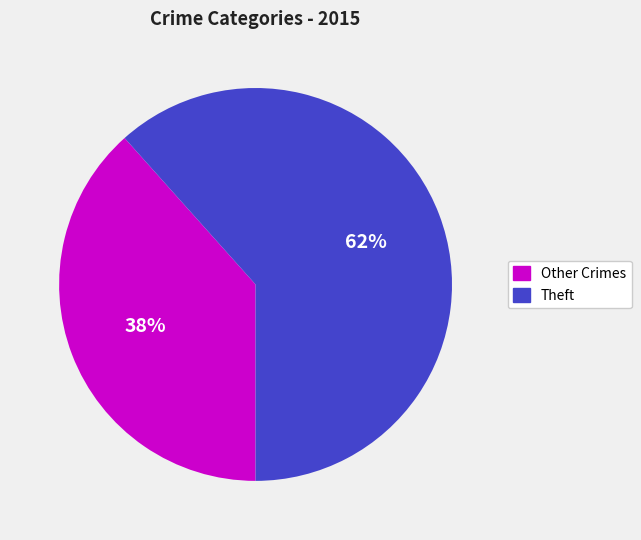

To the nearest percent, what is the average slice percentage?

50%